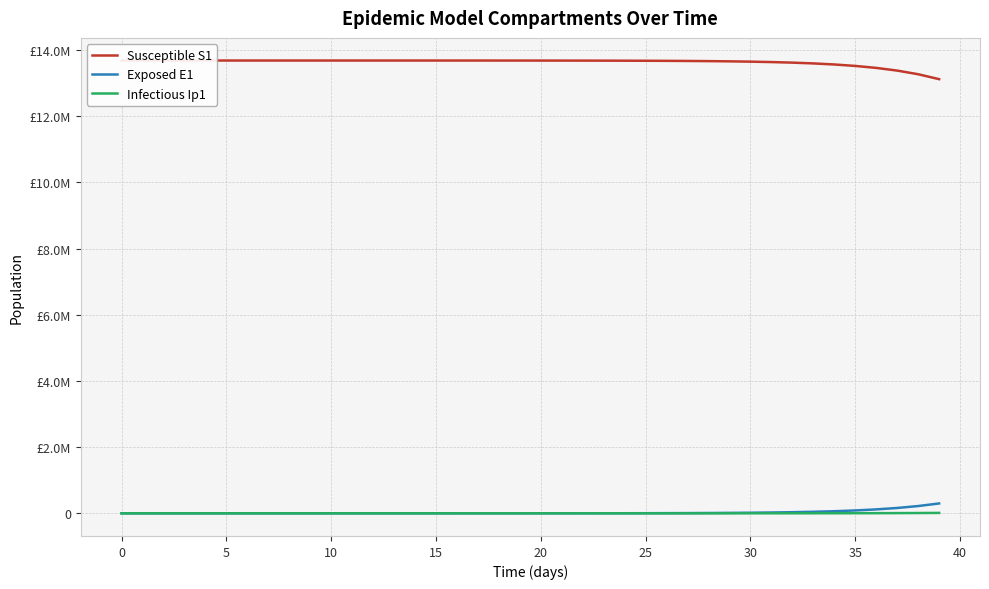

What is the label of the 31st point from the left?

30